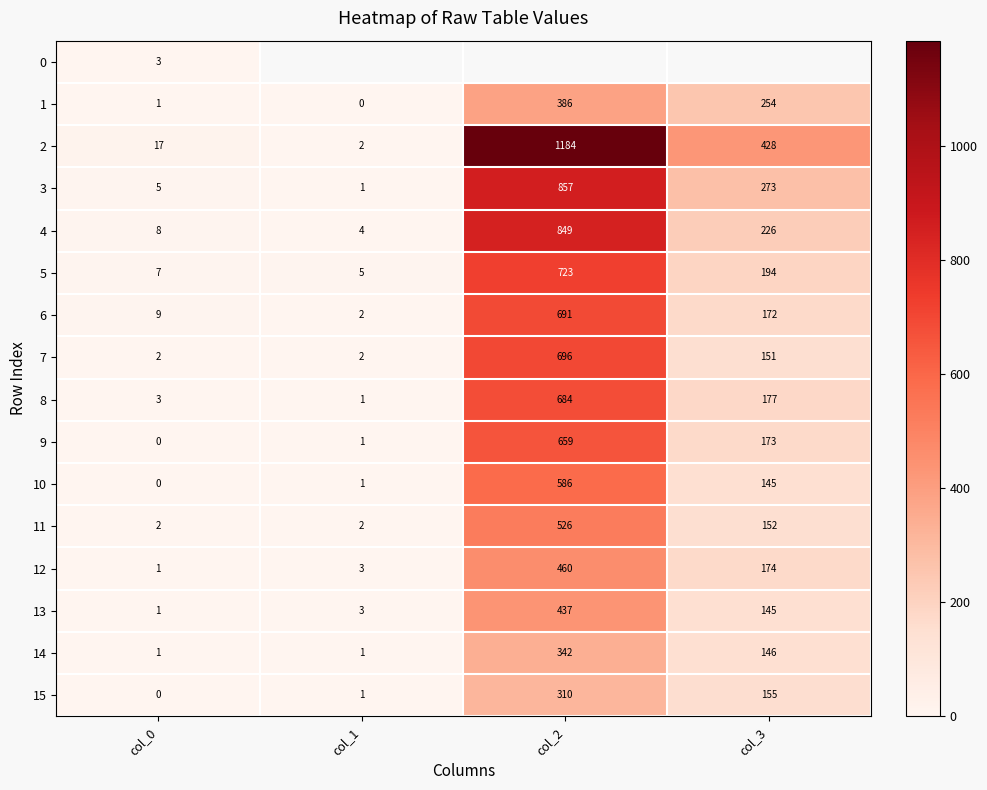

What is the lowest value of the 4 series?

4